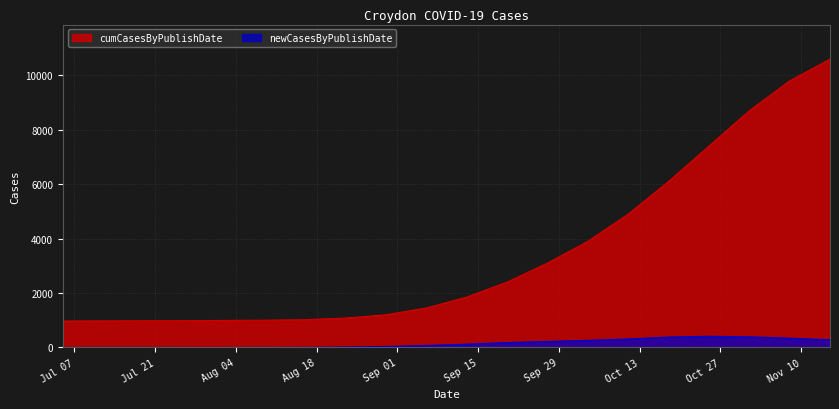

Where is the first local maximum for newCasesByPublishDate?

2020-10-25